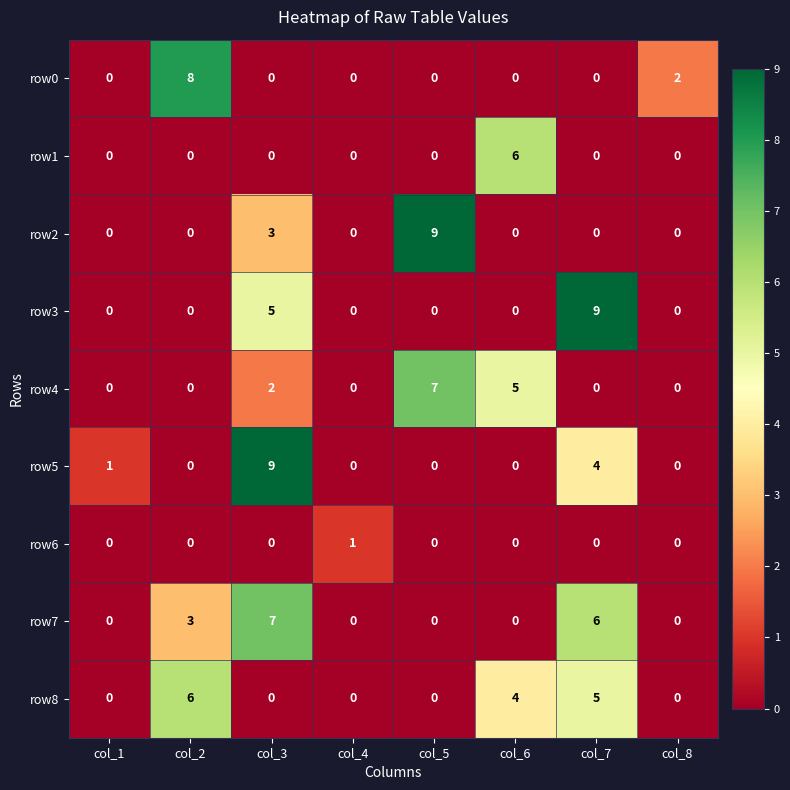

What is the difference between the highest and lowest values at col_7?

9